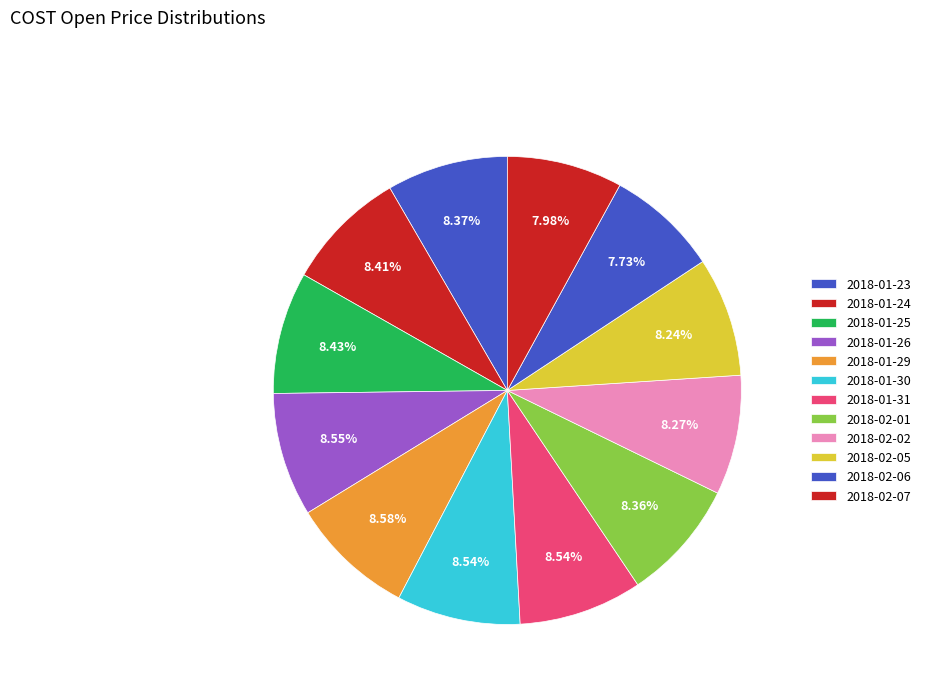

How many segments does this pie chart have?

12